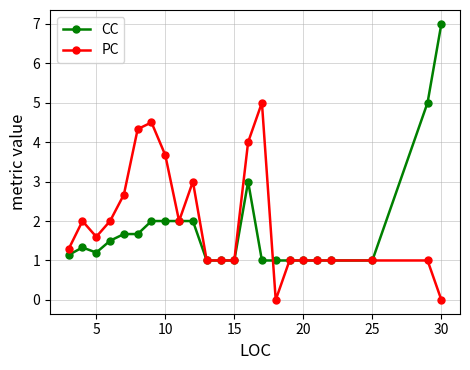

What is the minimum value for CC?

1.0